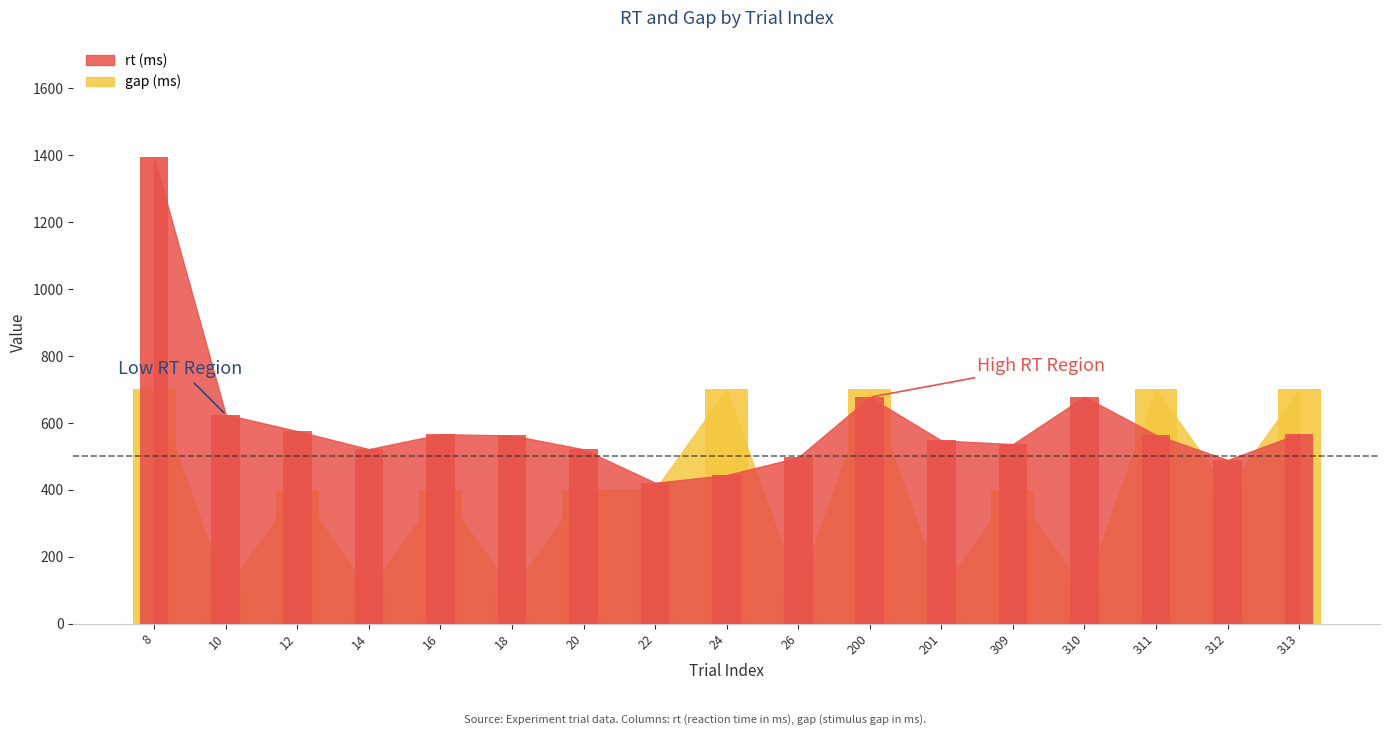

How many bars are there in total?

34